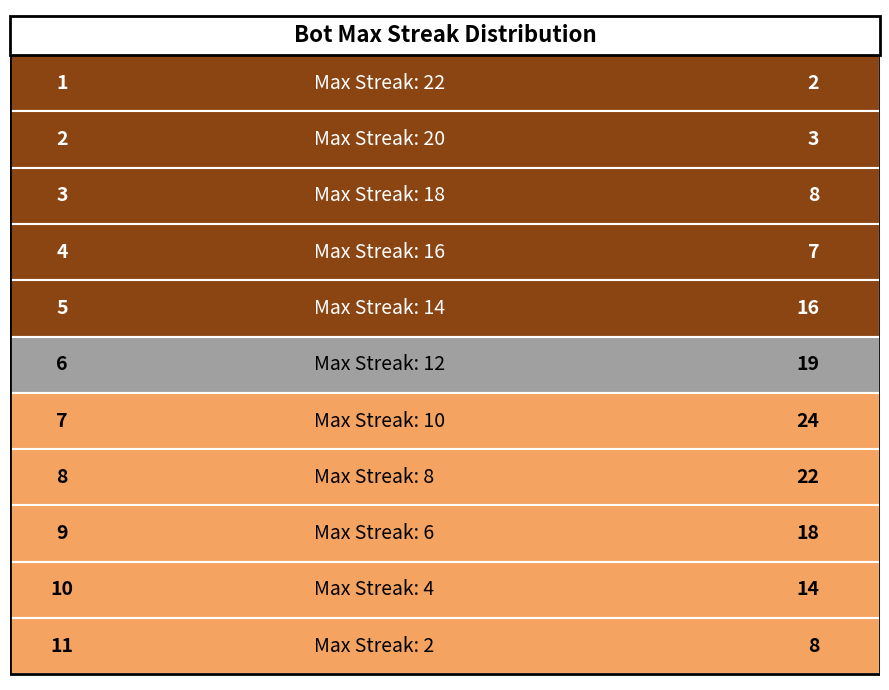

Where does the data first go above 14?

14